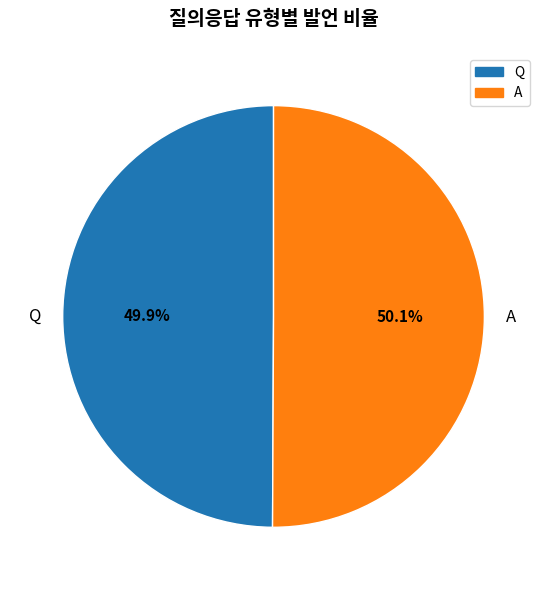

To the nearest percent, what portion does Q represent?

50%